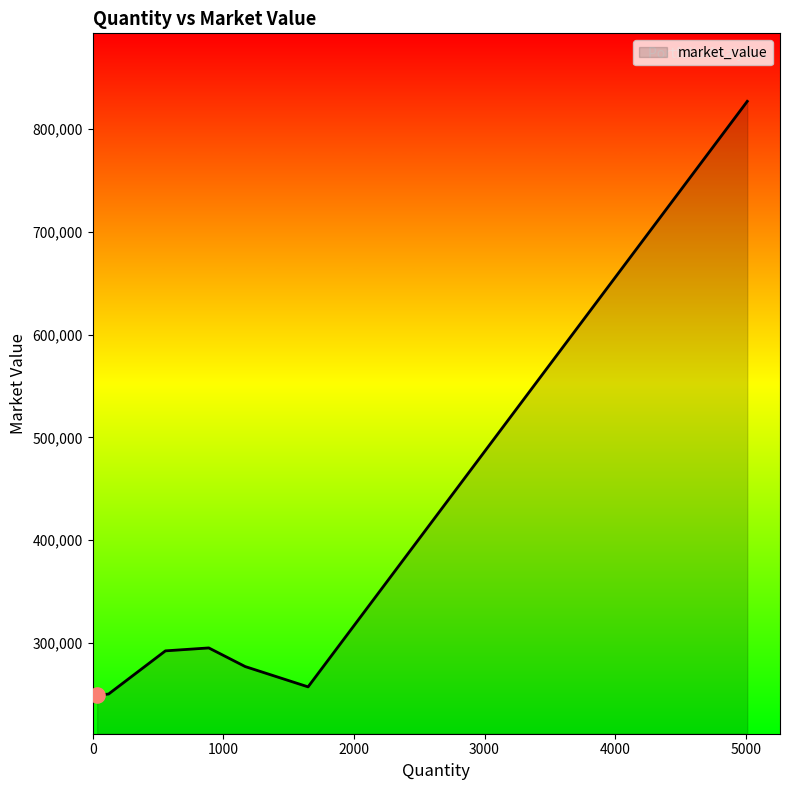

What is the maximum value shown in the chart?

826815.0